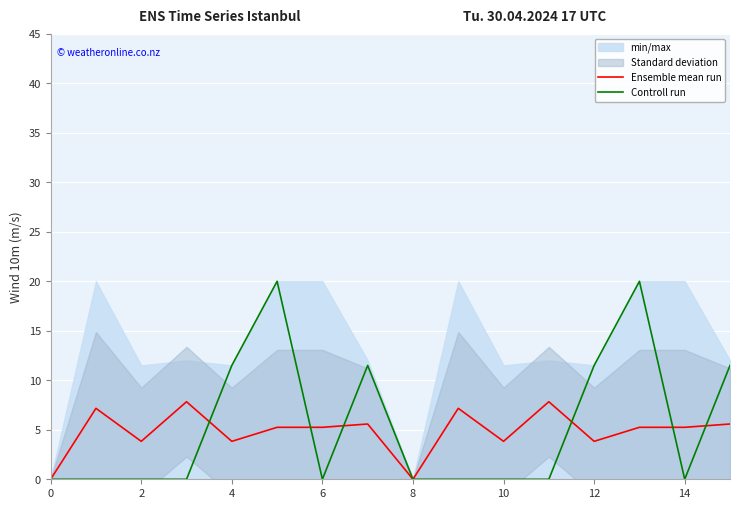

How many data points in Ensemble mean run are less than 5?

6